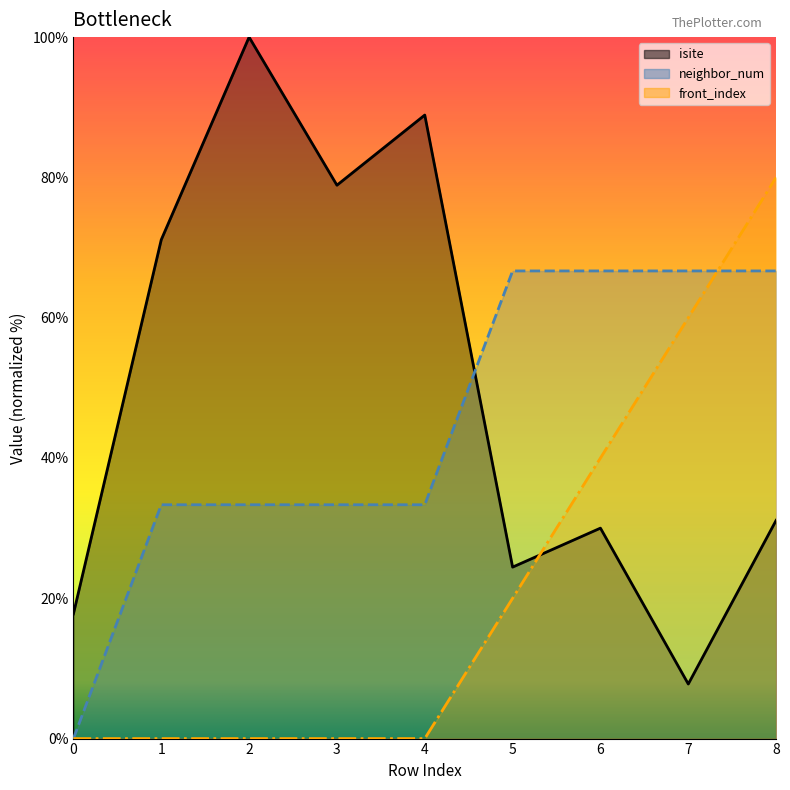

Between 1 and 6, which series saw the biggest shift?

isite